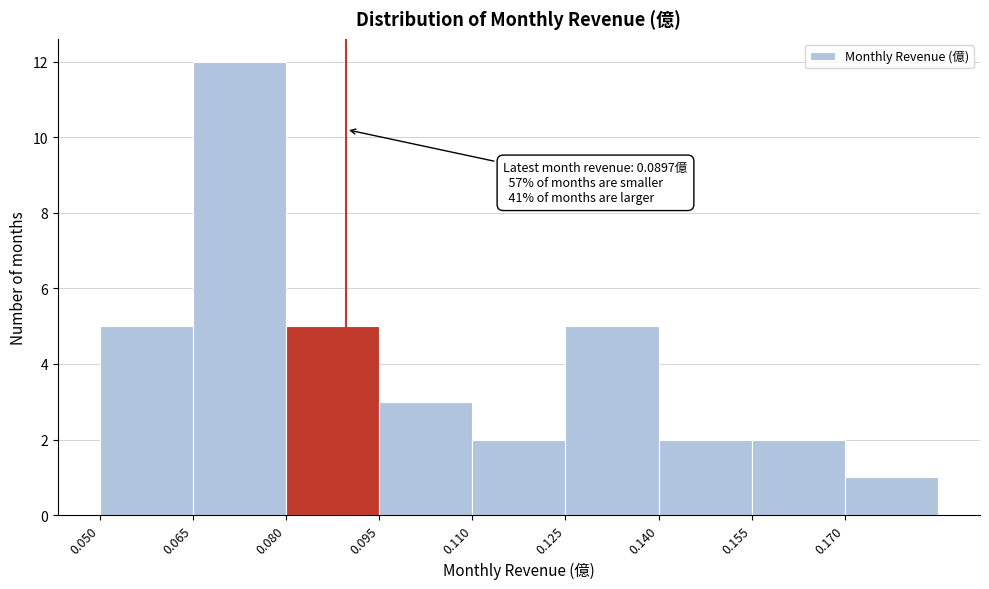

Over which range of the x-axis is the bar tallest?

0.065 to 0.080